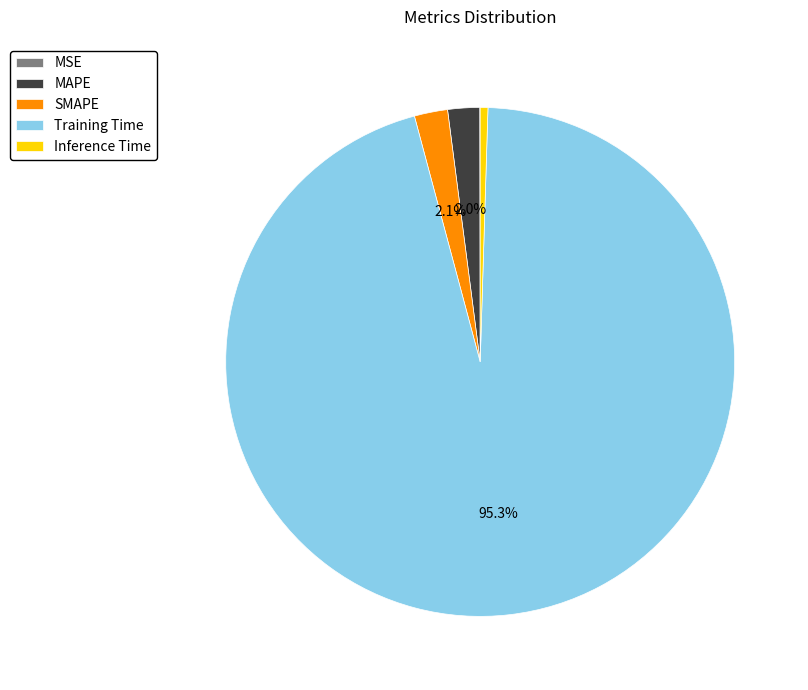

To the nearest percent, what is the average slice percentage?

20%